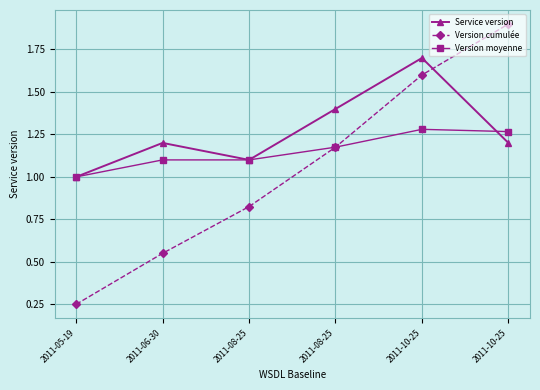

The value of Version moyenne at 2011-08-25 is 1.2. True or false?

True